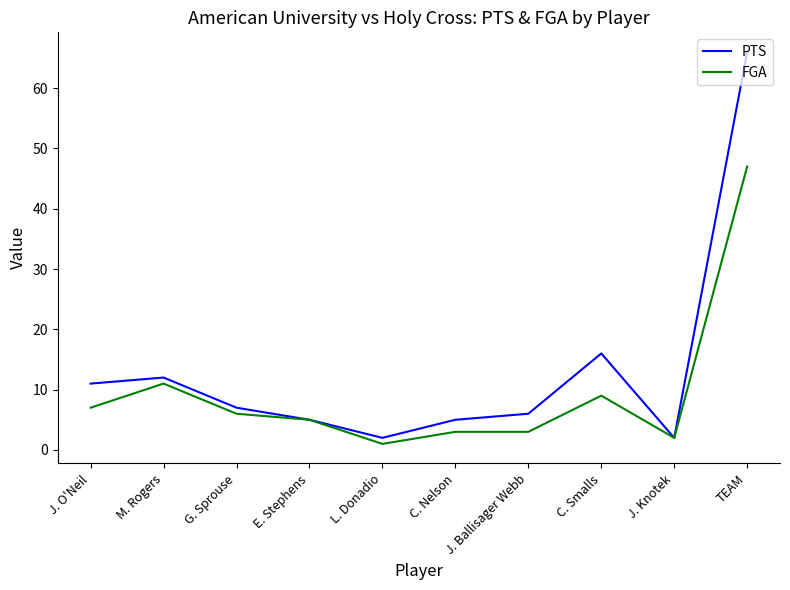

Reading left to right, what are all the values shown in this chart?

PTS: 11	12	7	5	2	5	6	16	2	66
FGA: 7	11	6	5	1	3	3	9	2	47